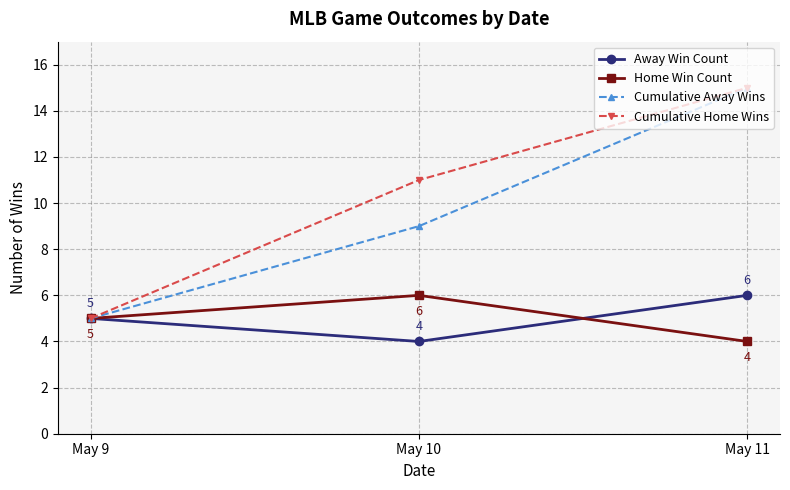

Is it true that Home Win Count equals 10 at May 10?

False